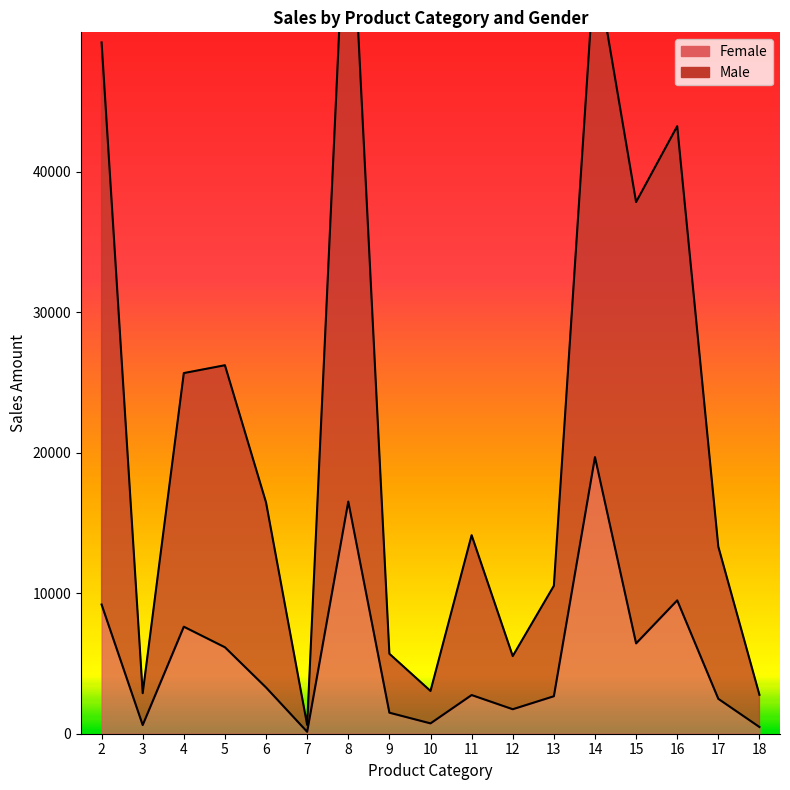

What is the approximate value of Male at 17, to the nearest 50?

13300